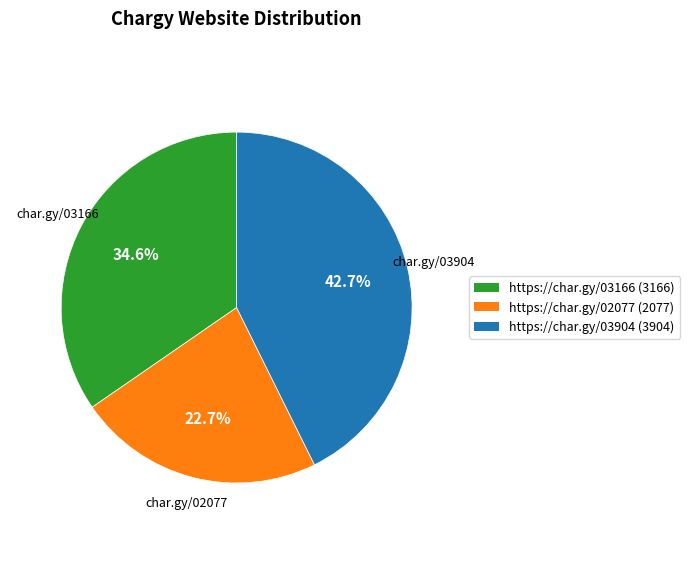

True or false: https://char.gy/03166 accounts for 35% of the total.

True